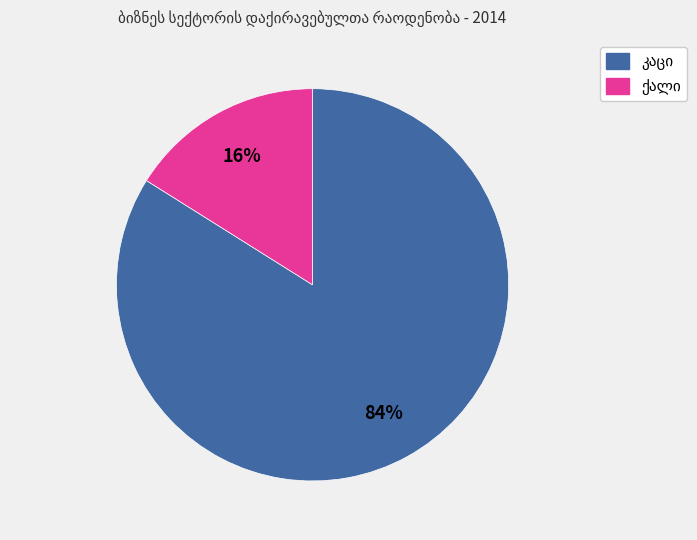

To the nearest percent, what is the difference between the largest and smallest slice percentages?

68%